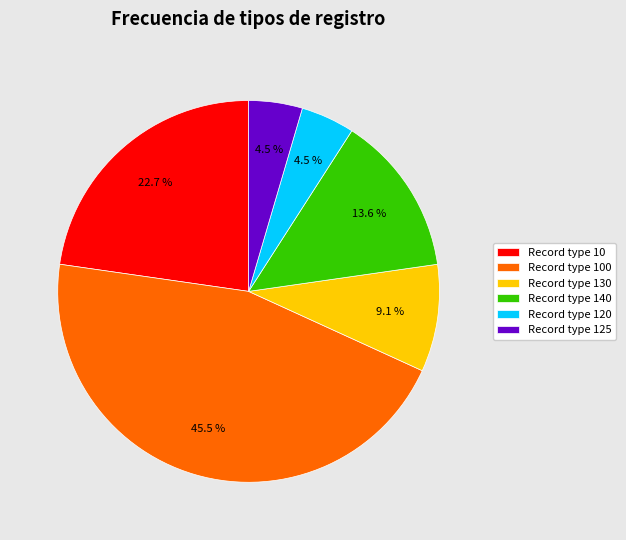

What is the ratio of the value at Record type 120 to the value at Record type 140?

0.3